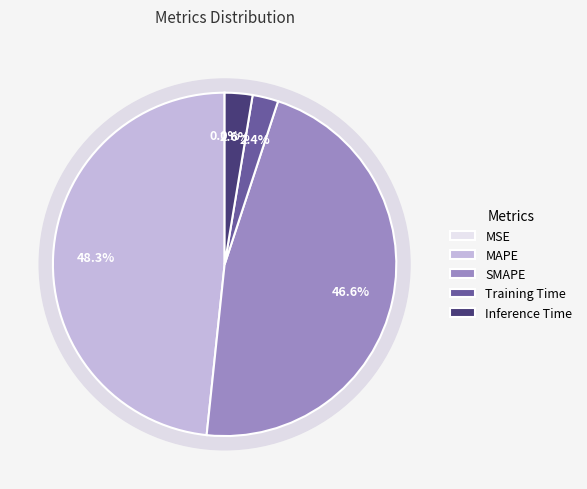

What is the change in value from MSE to MAPE?

+7.3